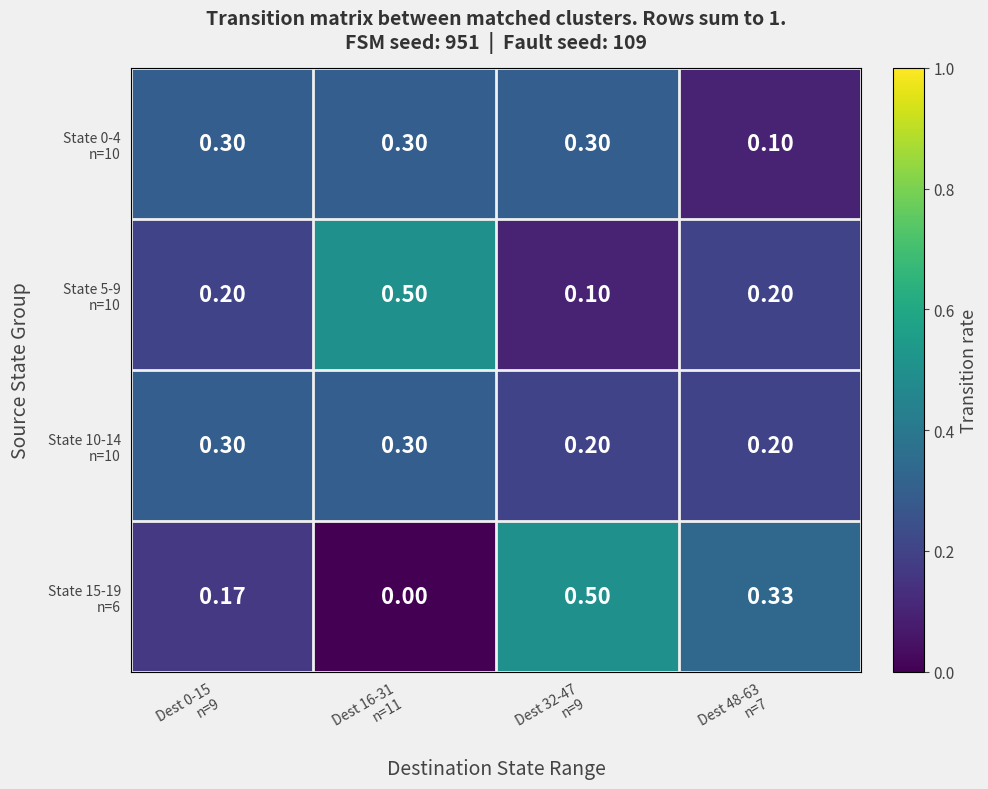

Which category has the lowest value across all series?

Dest 16-31
n=11